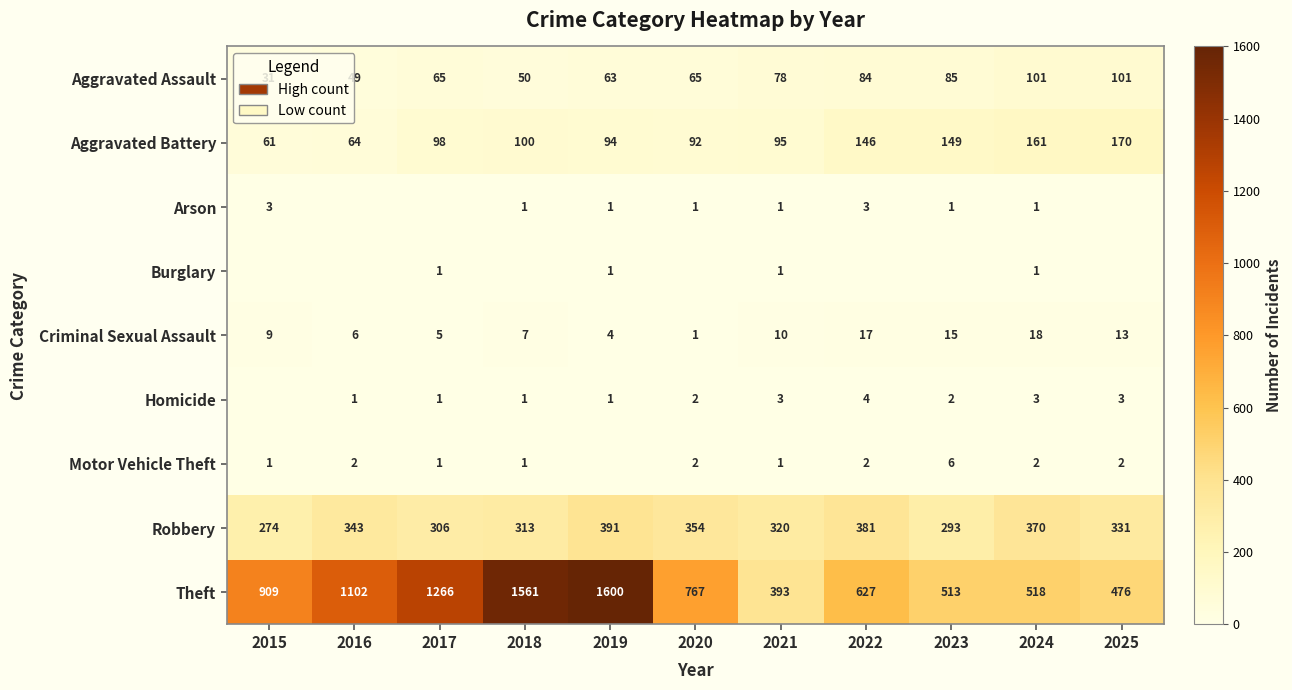

What is the difference between the second highest and second lowest values in the Theft series?

1085